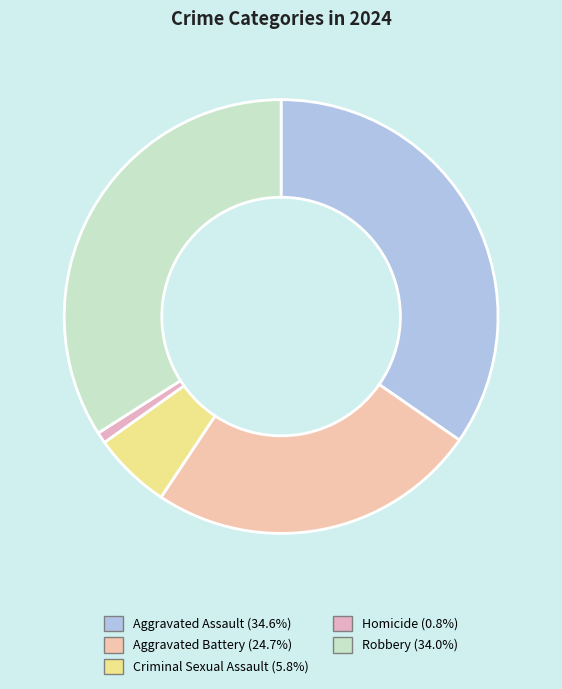

To the nearest percent, what percentage of the pie is Aggravated Battery?

25%